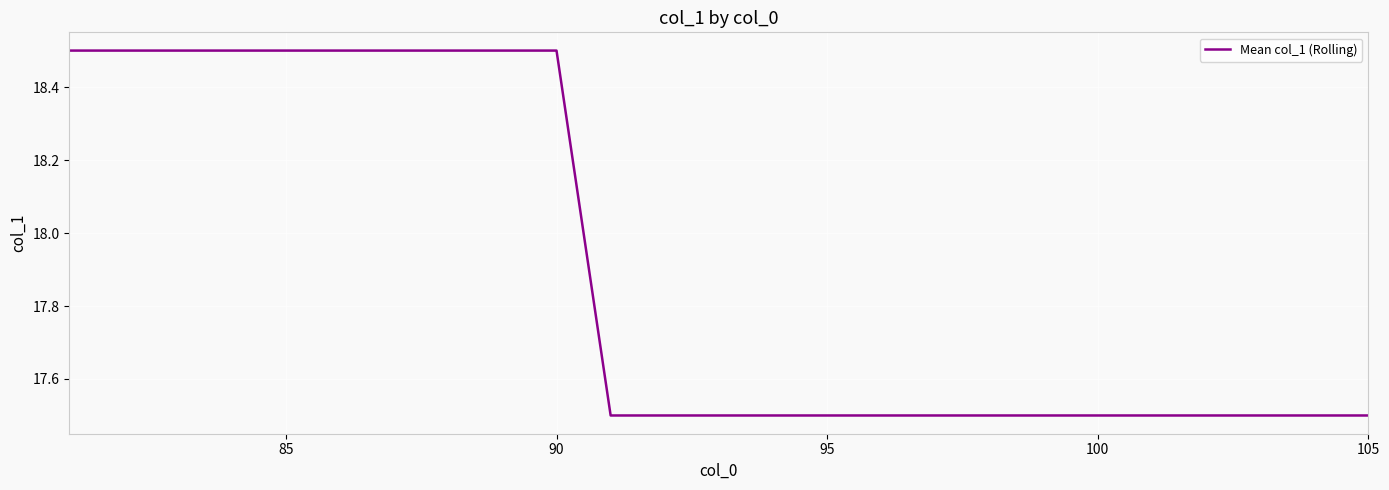

What is the smallest value displayed?

17.5